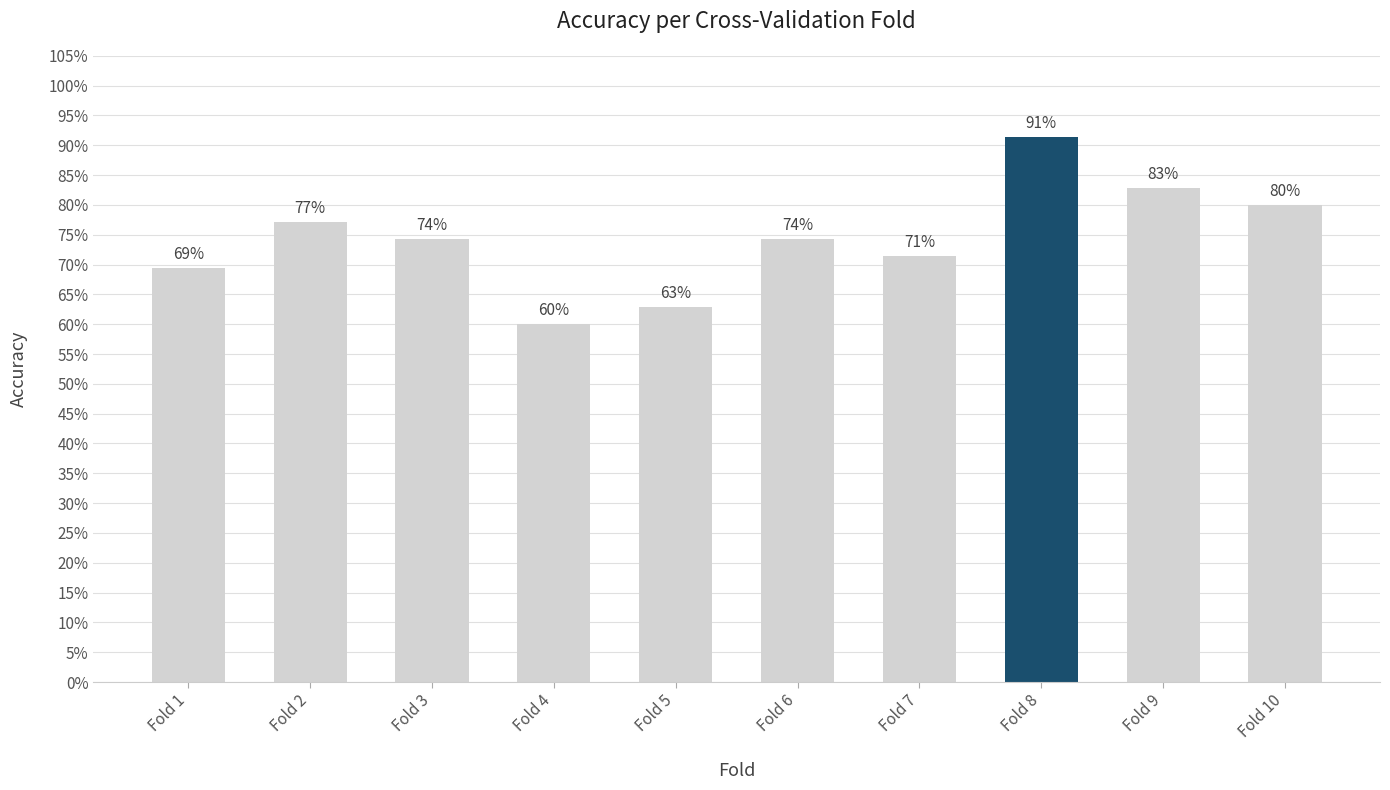

Does the chart contain any negative values?

No